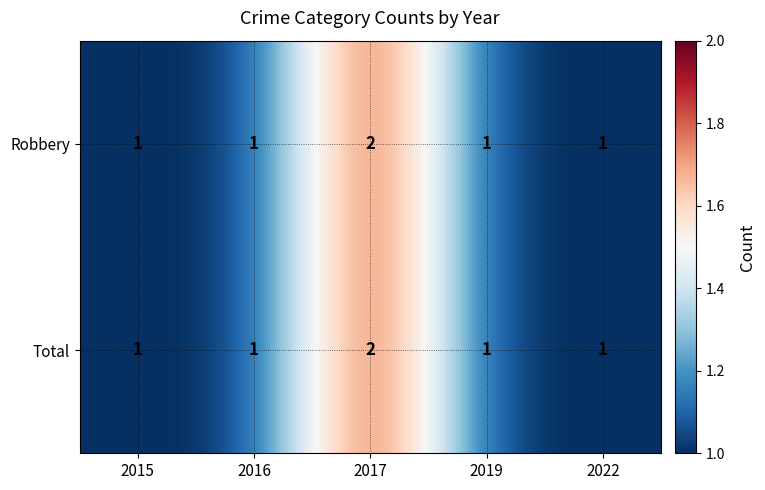

How many Total values are between 1 and 2?

5